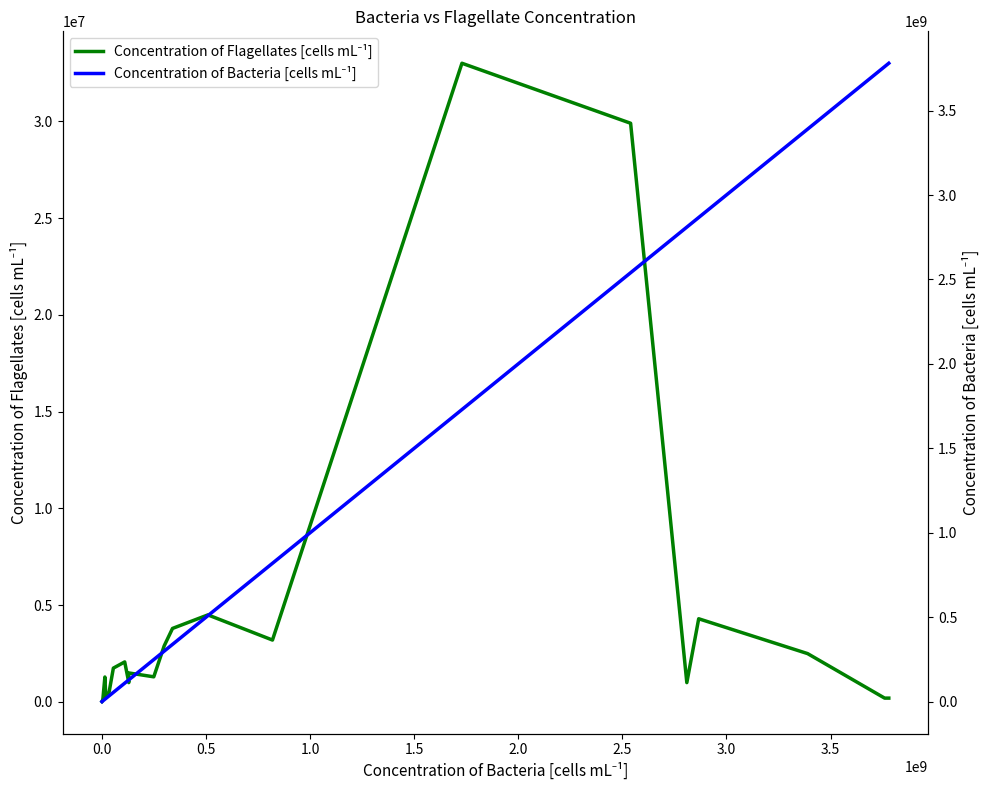

Is the value of Concentration of Flagellates [cells mL⁻¹] at 12 greater than the value of Concentration of Bacteria [cells mL⁻¹] at 15?

No